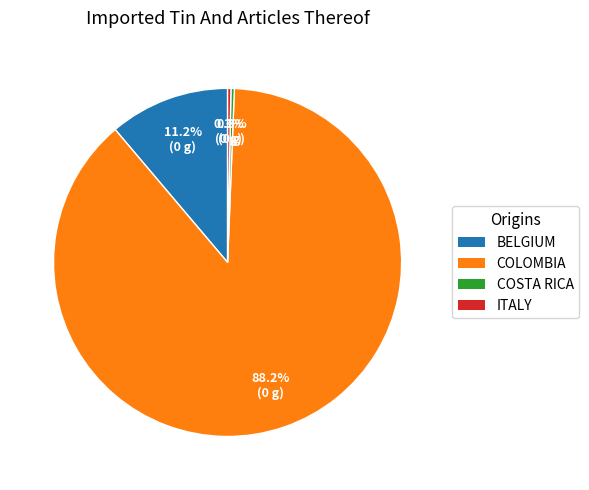

To the nearest percent, what is the difference between the largest and smallest slice percentages?

88%